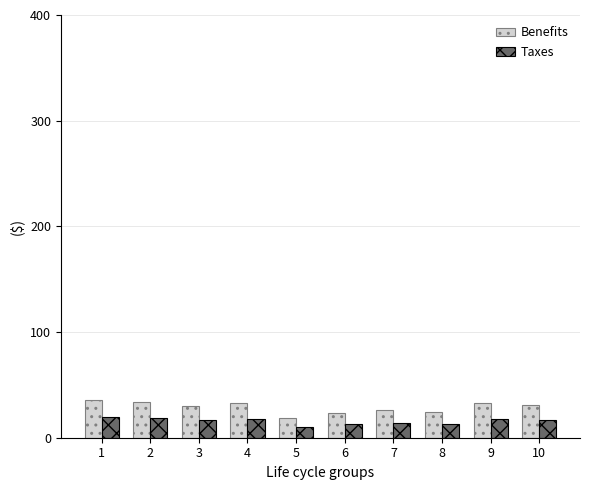

Where does the Benefits series first go above 31?

1